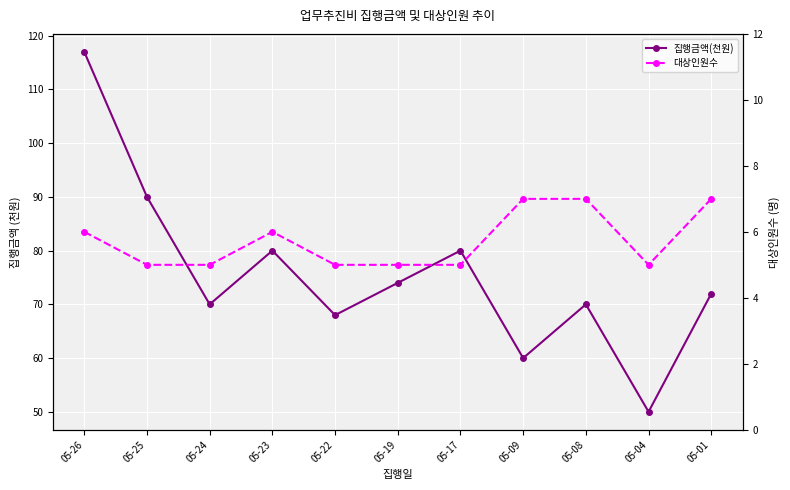

List the series in order of their overall mean, highest first.

집행금액(천원), 대상인원수